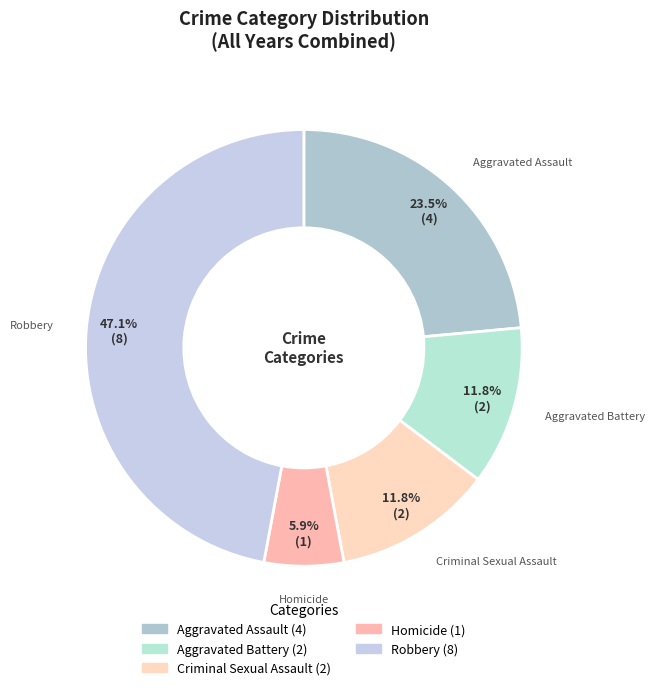

Count the number of slices in the pie.

5